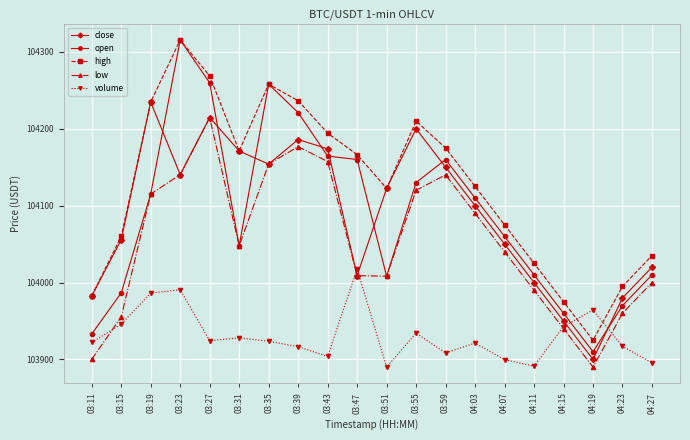

True or false: open and close intersect in this chart.

True